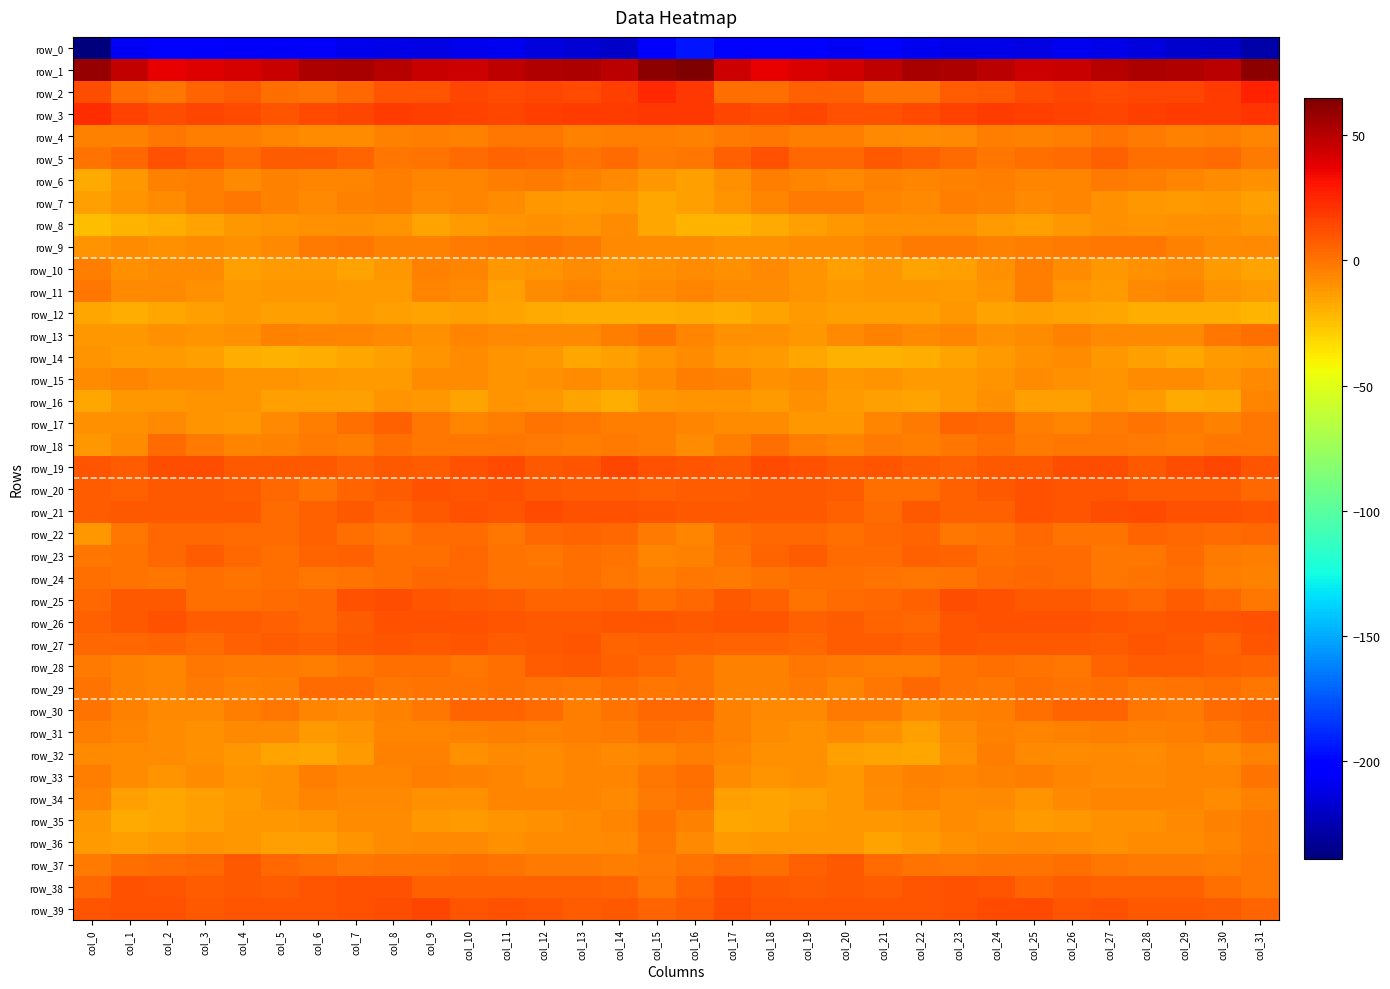

What is the maximum value shown in the chart?

65.1